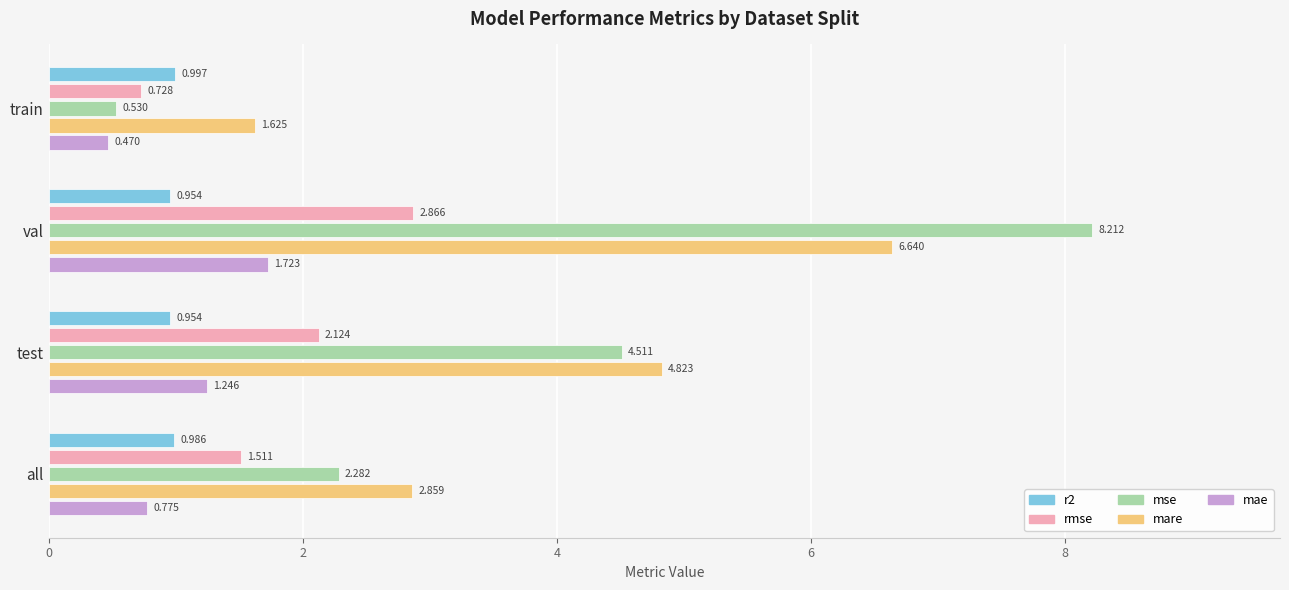

At which label does mae reach its peak?

val